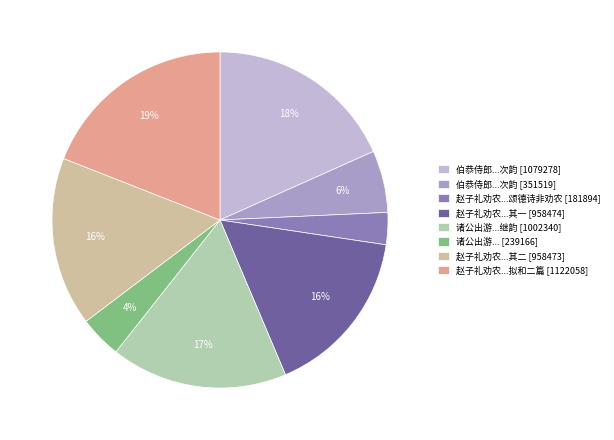

What is the smallest slice in the pie chart?

赵子礼劝农...颂德诗非劝农 [181894]